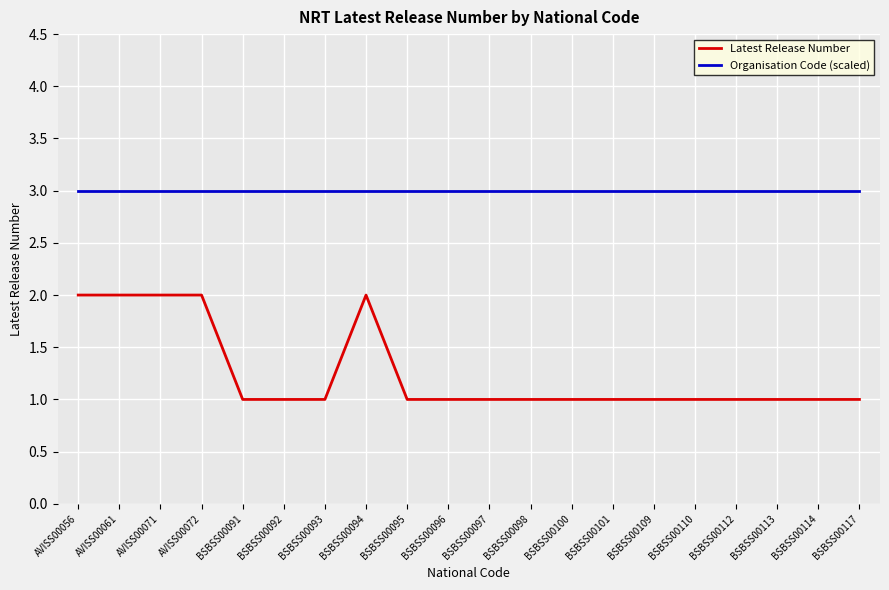

What is the smallest value displayed?

1